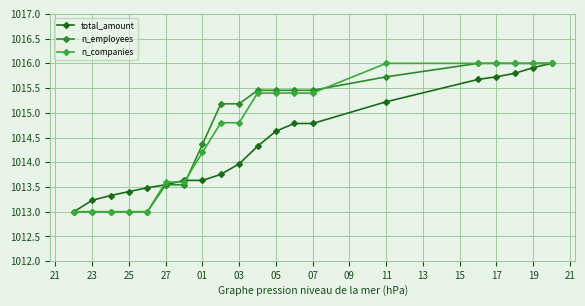

Rank the series by their maximum value, from lowest to highest.

total_amount, n_employees, n_companies